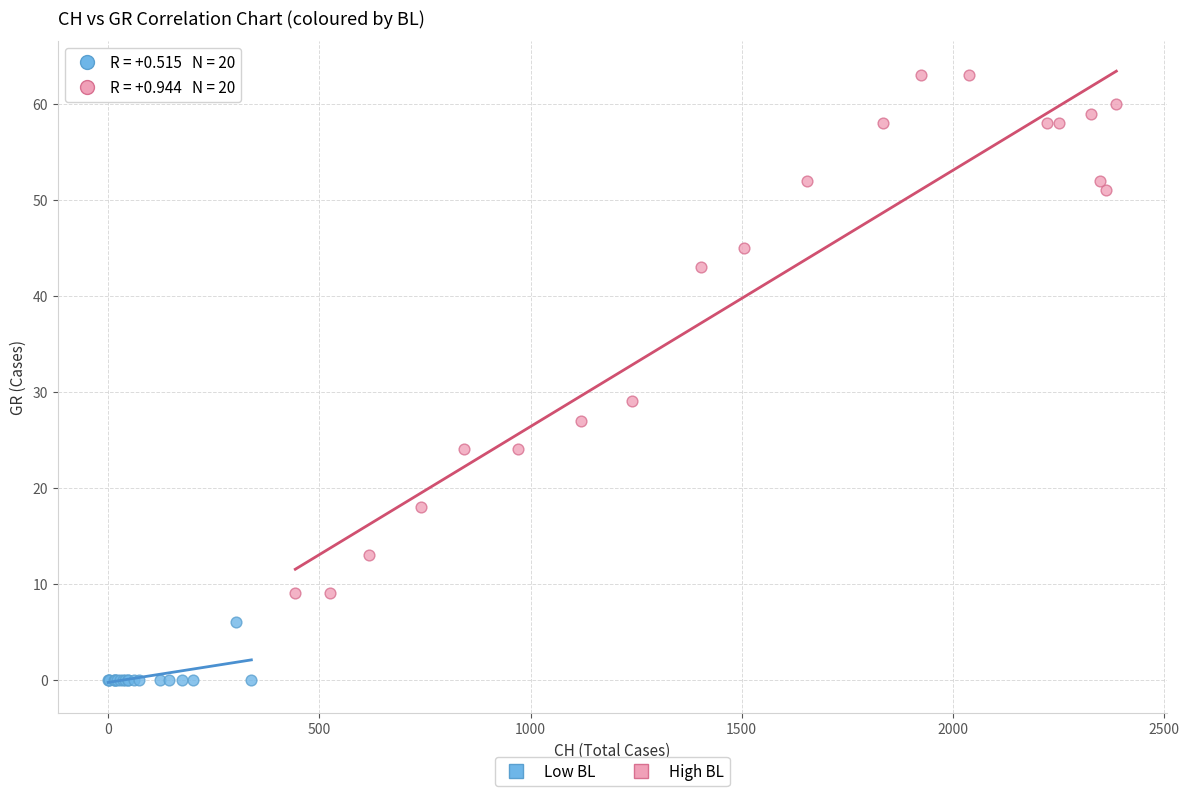

Which series contains the highest Y value?

High BL